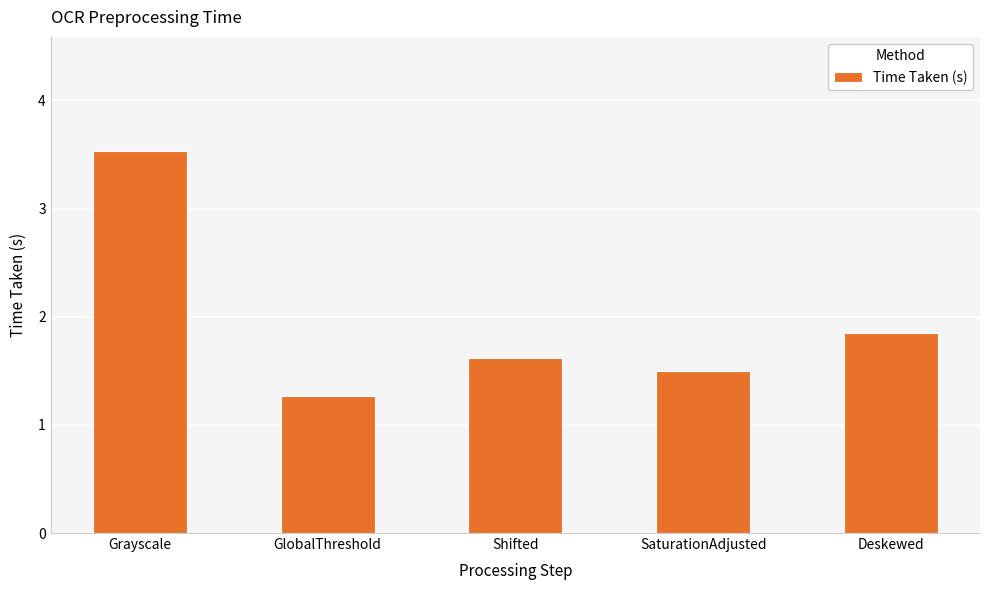

What is the smallest value displayed?

1.3